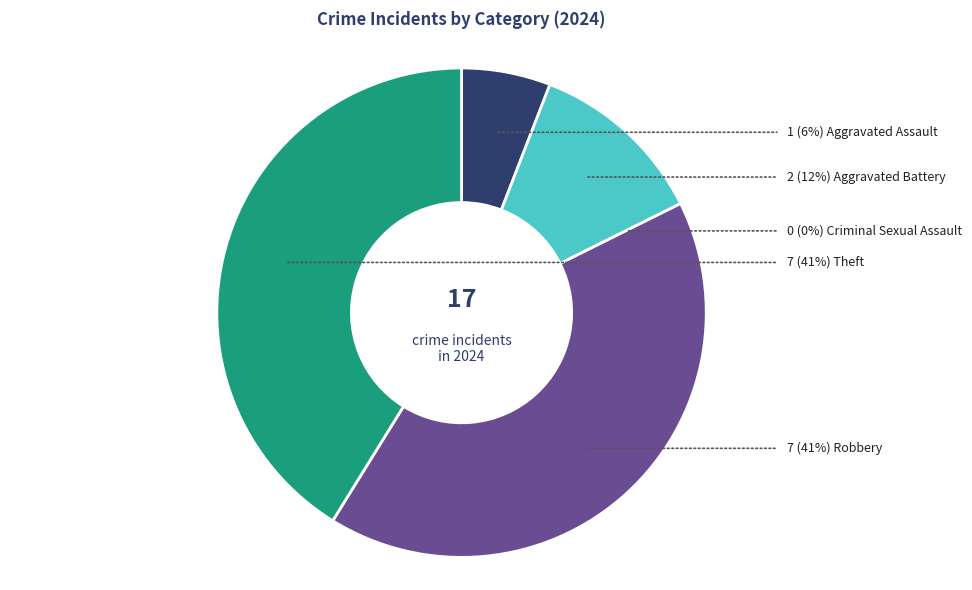

Is there a majority slice in this chart?

No